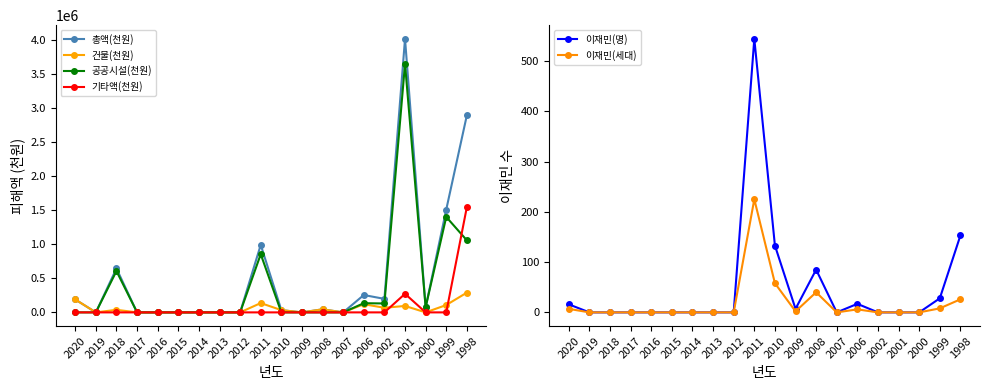

Is the value of 건물(천원) at 2016 greater than the value of 이재민(명) at 2007?

No